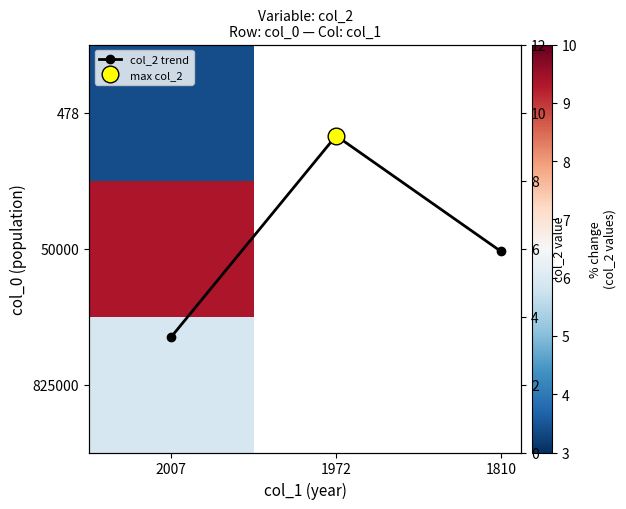

What is the greatest value displayed?

9.3